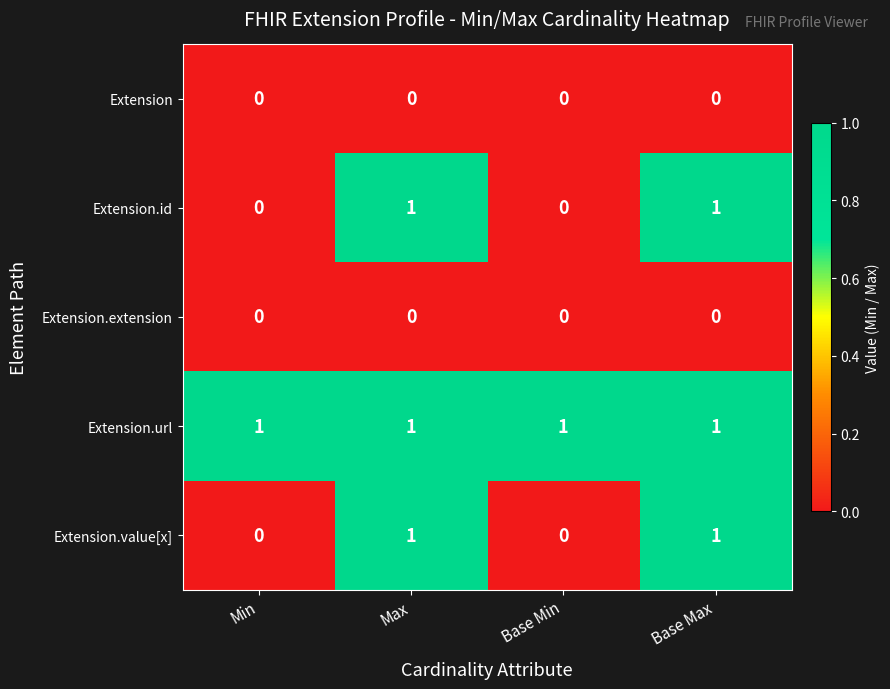

What is the total value across all series at Base Min?

1